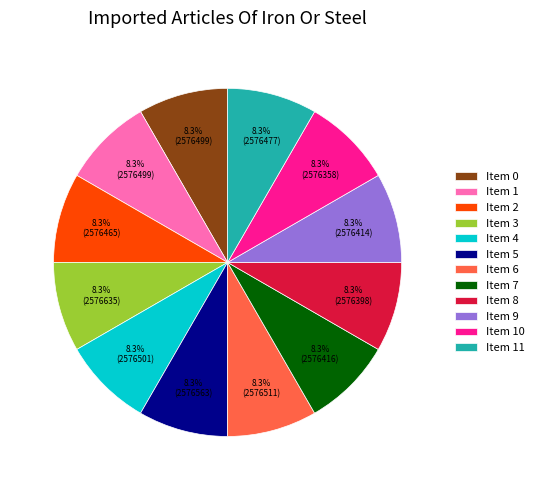

Approximately how many times larger is the value at Item 8 compared to Item 5?

1.0